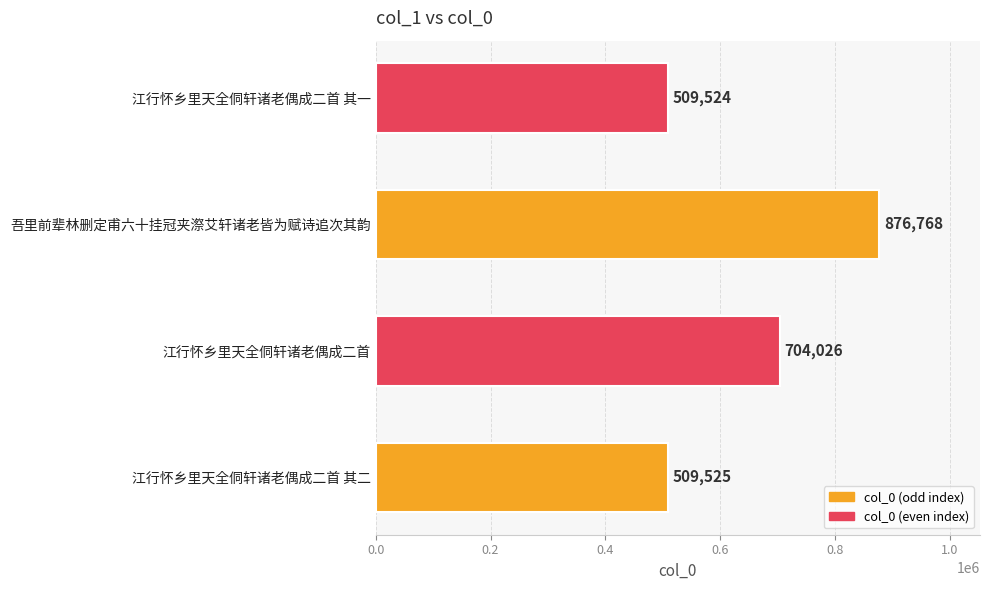

What is the change in value from 吾里前辈林删定甫六十挂冠夹漈艾轩诸老皆为赋诗追次其韵 to 江行怀乡里天全侗轩诸老偶成二首 其一?

-367244